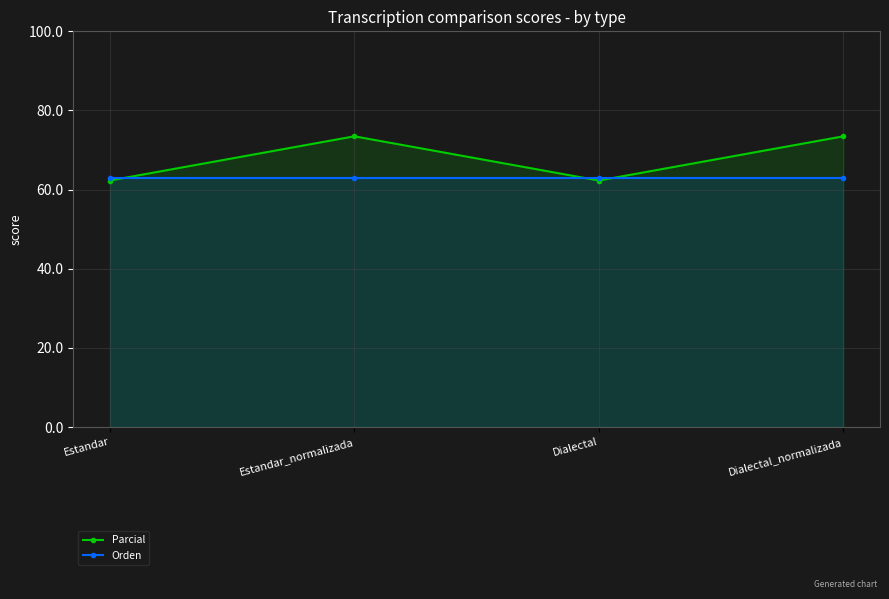

What is the value of the Orden point at the 3rd from the left?

63.0